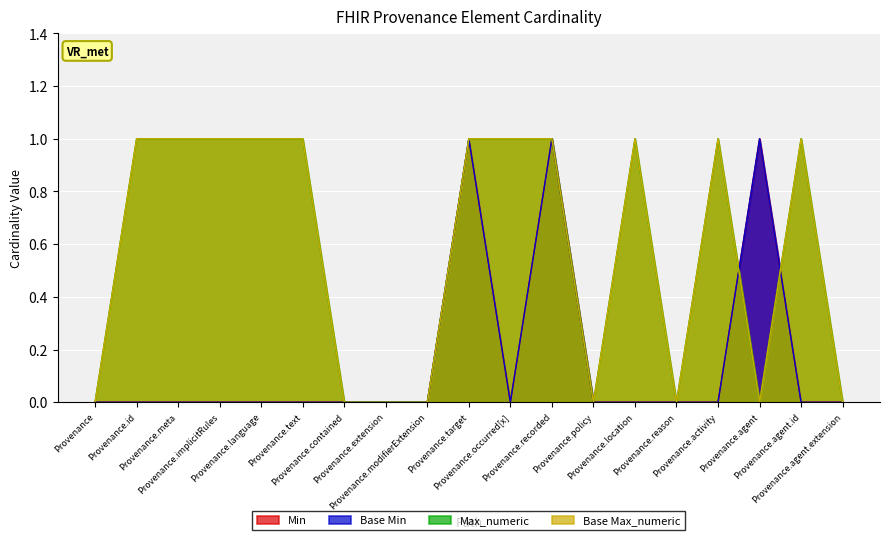

What is the greatest value displayed?

1